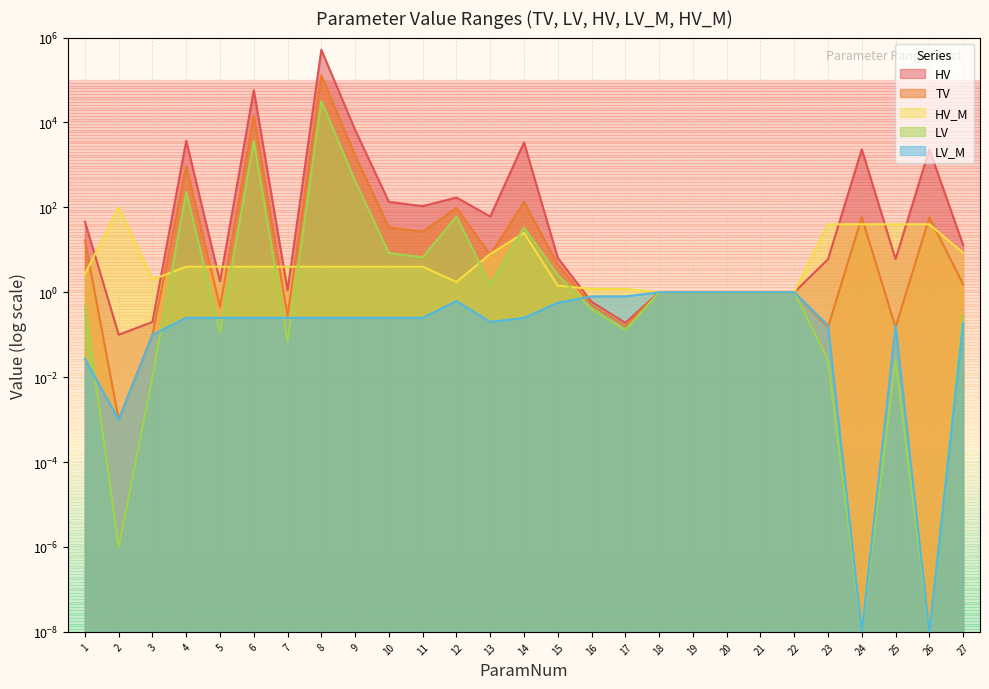

What is the sum of all HV_M values?

348.8